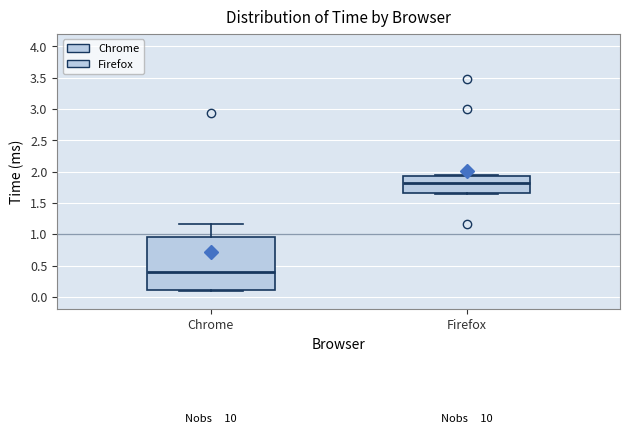

Where is the upper edge of the box for Firefox on the y-axis? The values are not printed on the chart, so give them approximately, as read against the axis.

1.95